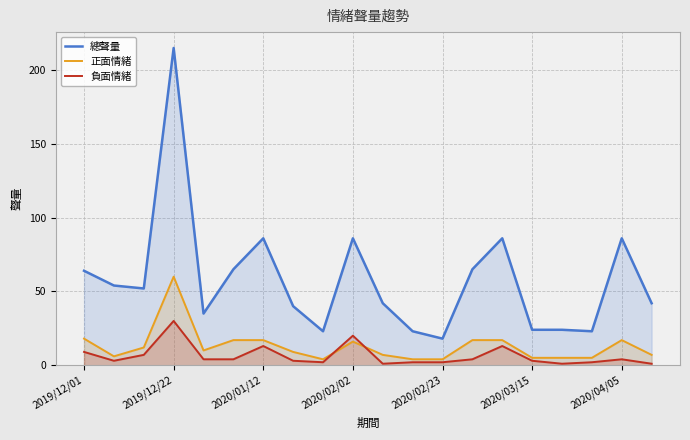

How many data points in 負面情緒 are above 4?

6